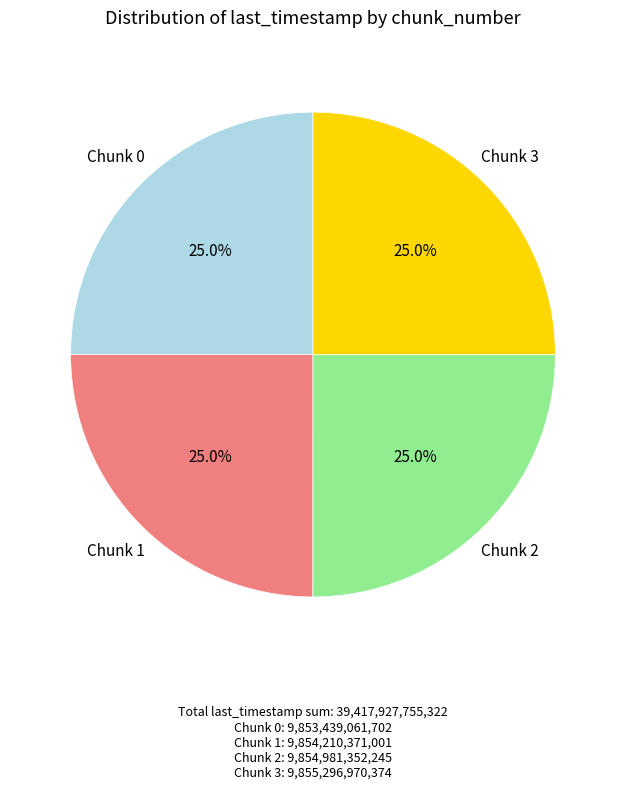

To the nearest percent, what is the average slice percentage?

25%